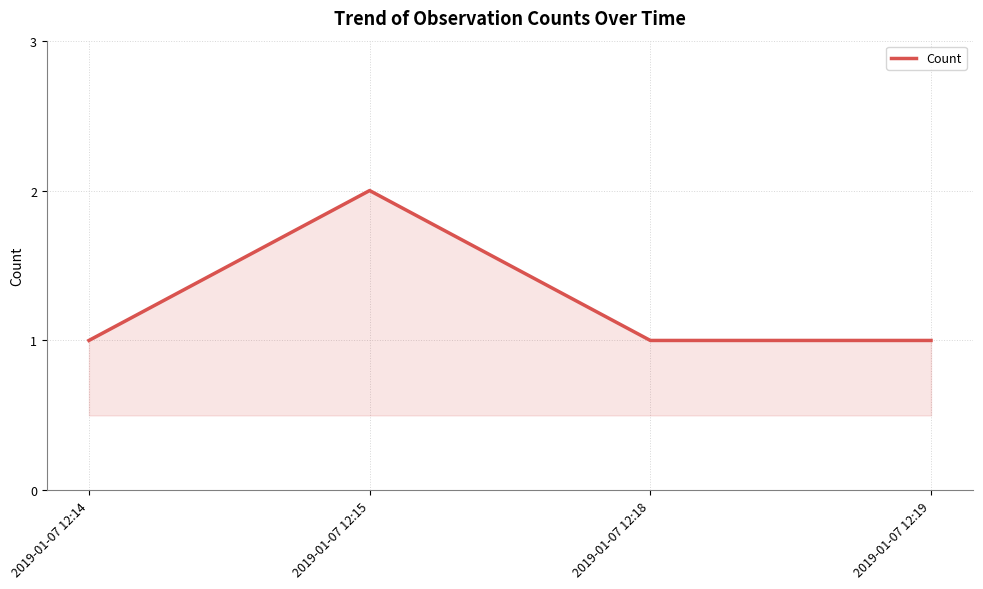

Is it true that the value at 2019-01-07 12:15 is 2?

True